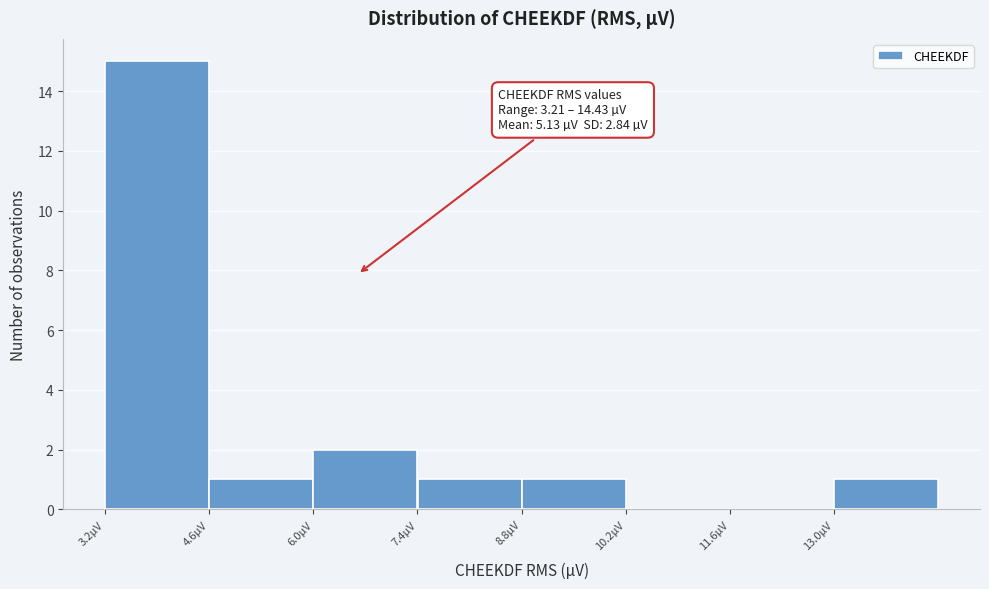

Which range on the x-axis has the tallest bar?

3.2 to 4.6